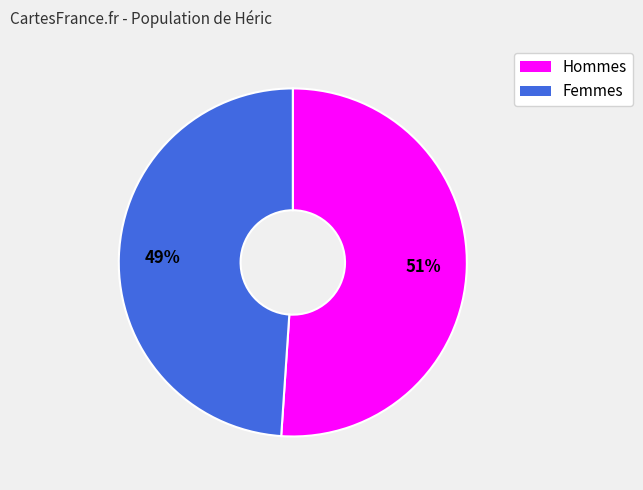

To the nearest percent, what percentage of the pie is Hommes?

51%